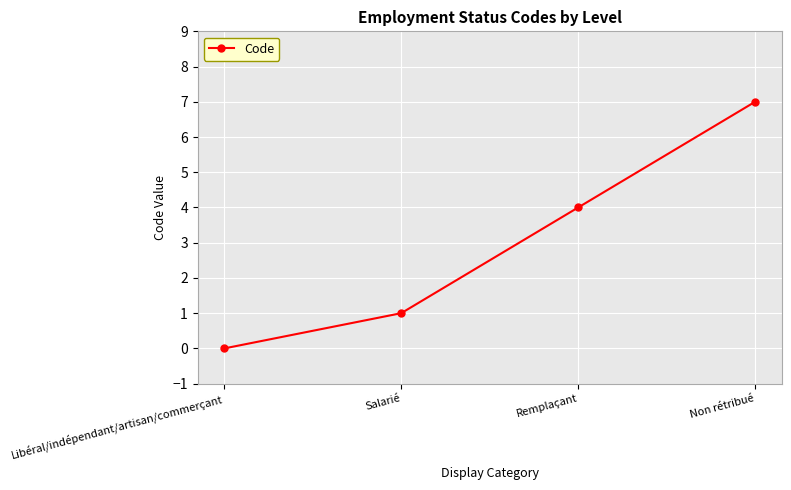

How many lines are shown in the chart?

1